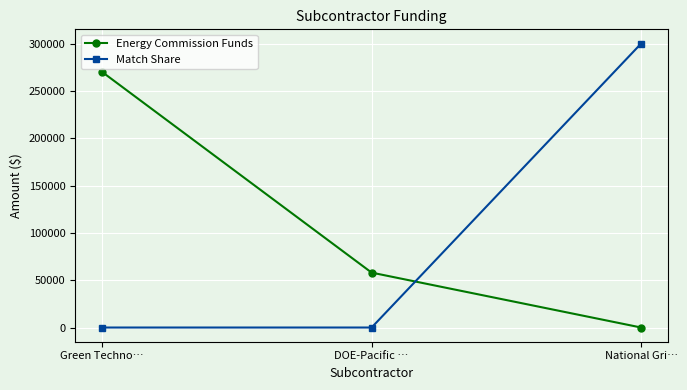

What is the difference between the maximum and second lowest values in the Match Share series?

300000